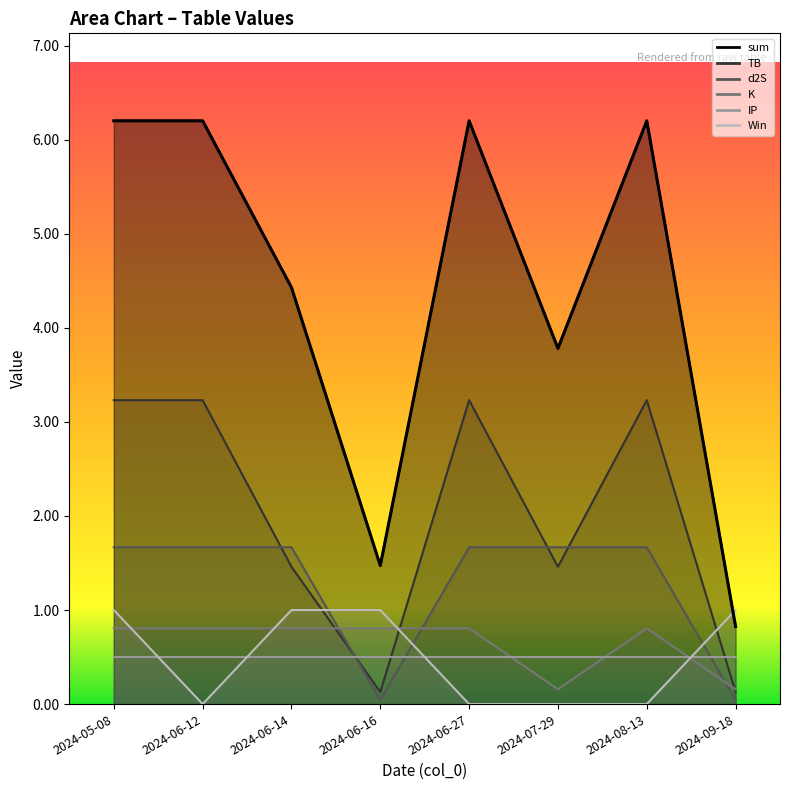

Which category has the lowest value in the sum series?

2024-09-18